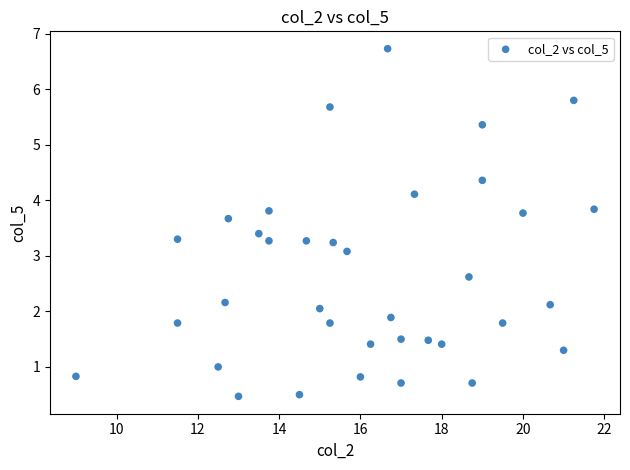

What is the range of Y values (max minus min)?

6.3